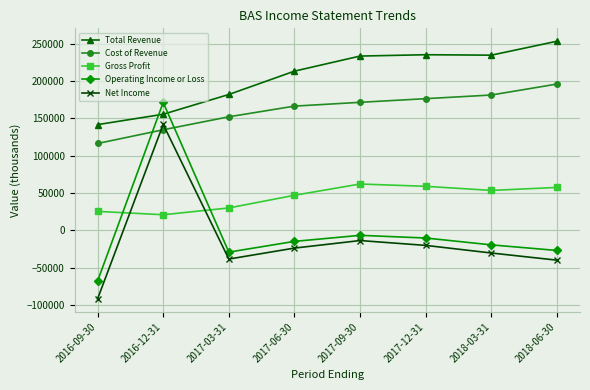

What is the spread (max minus min) of values at 2017-12-31?

255600